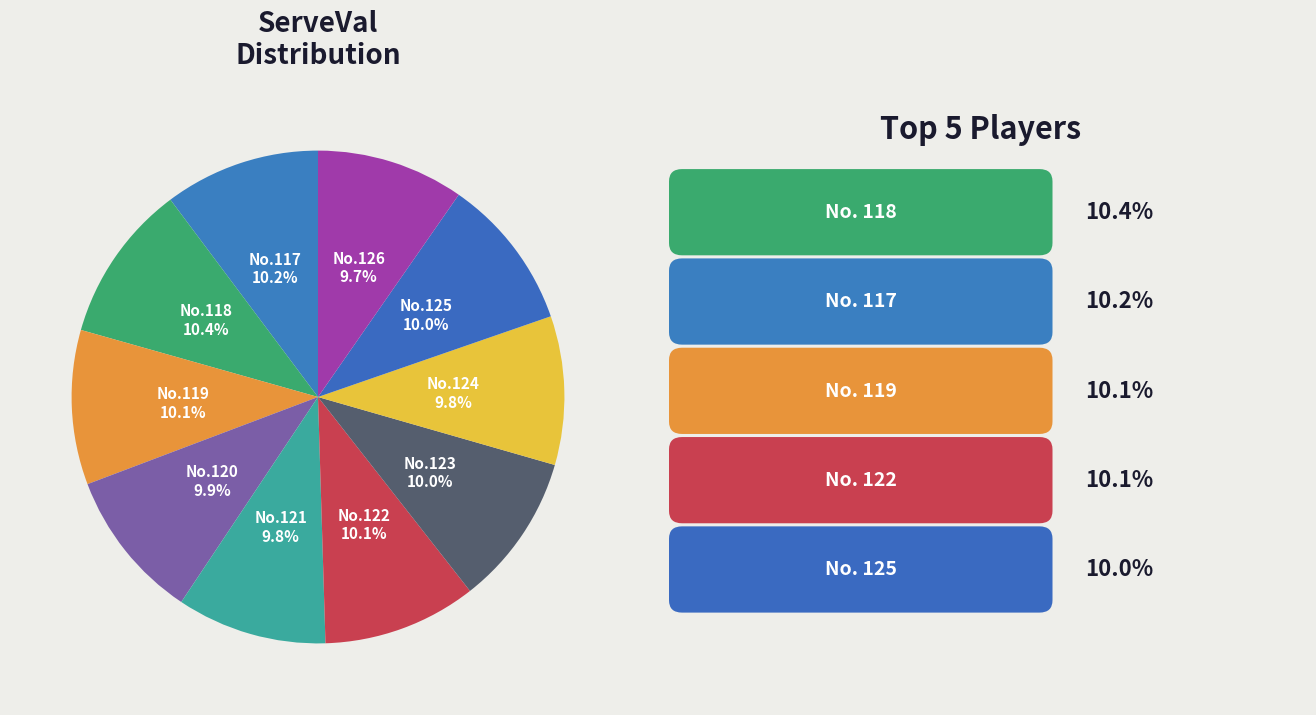

Is the sum of No.117 and No.122 greater than half?

No